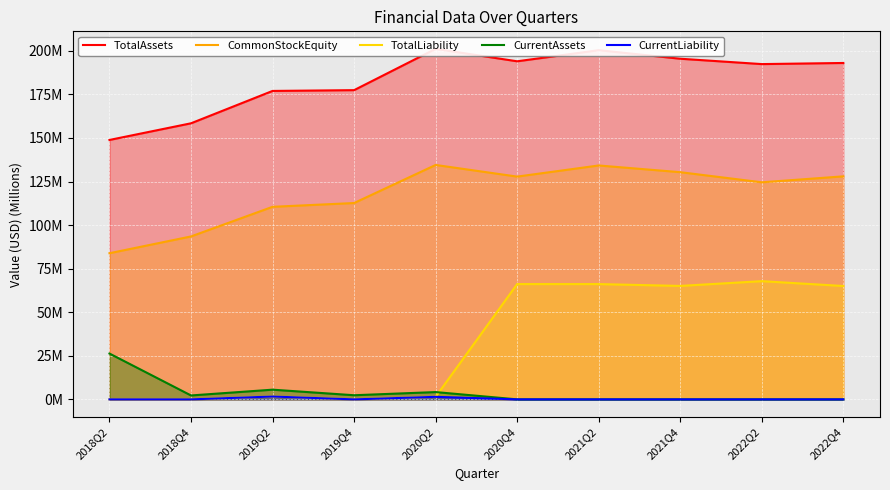

How many values in TotalLiability are above zero?

7